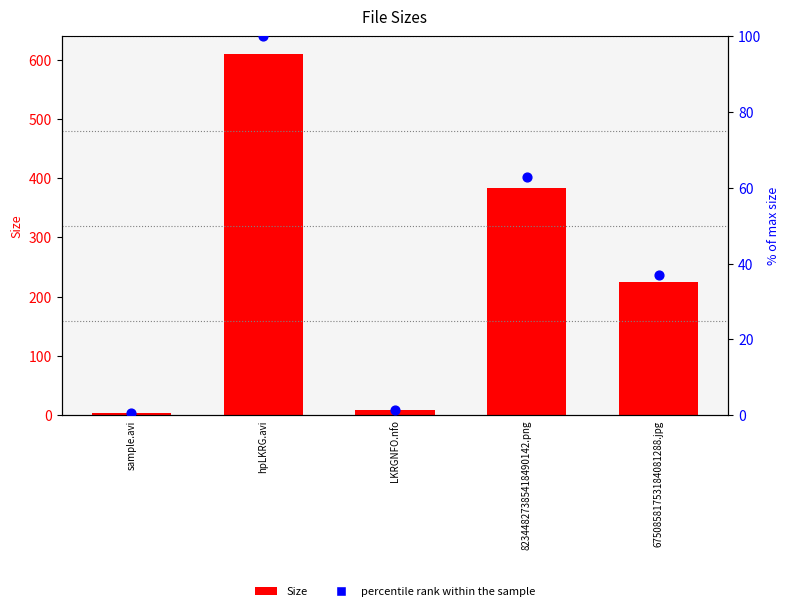

Which series contains the lowest Y value?

percentile rank within the sample